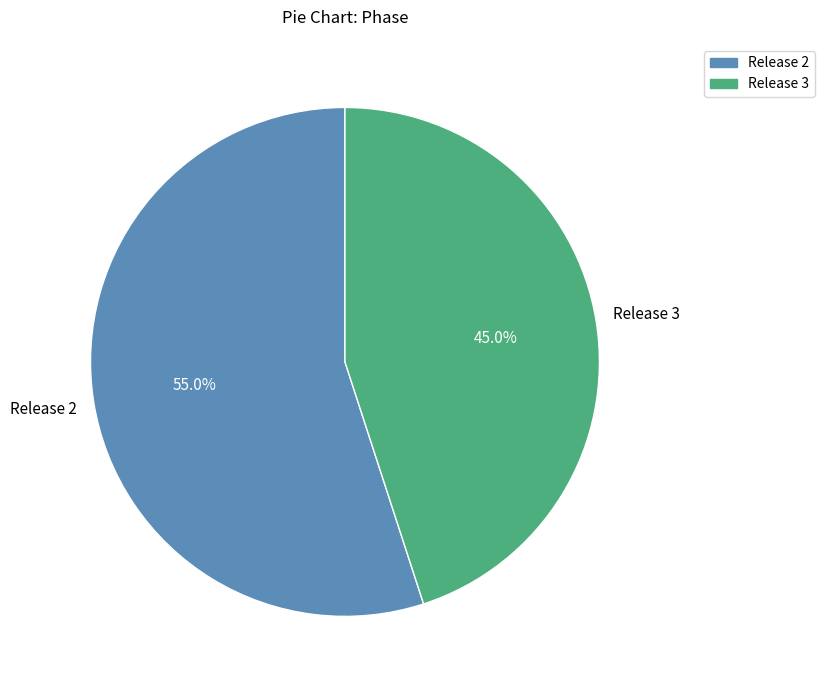

Which has a higher value, Release 3 or Release 2?

Release 2